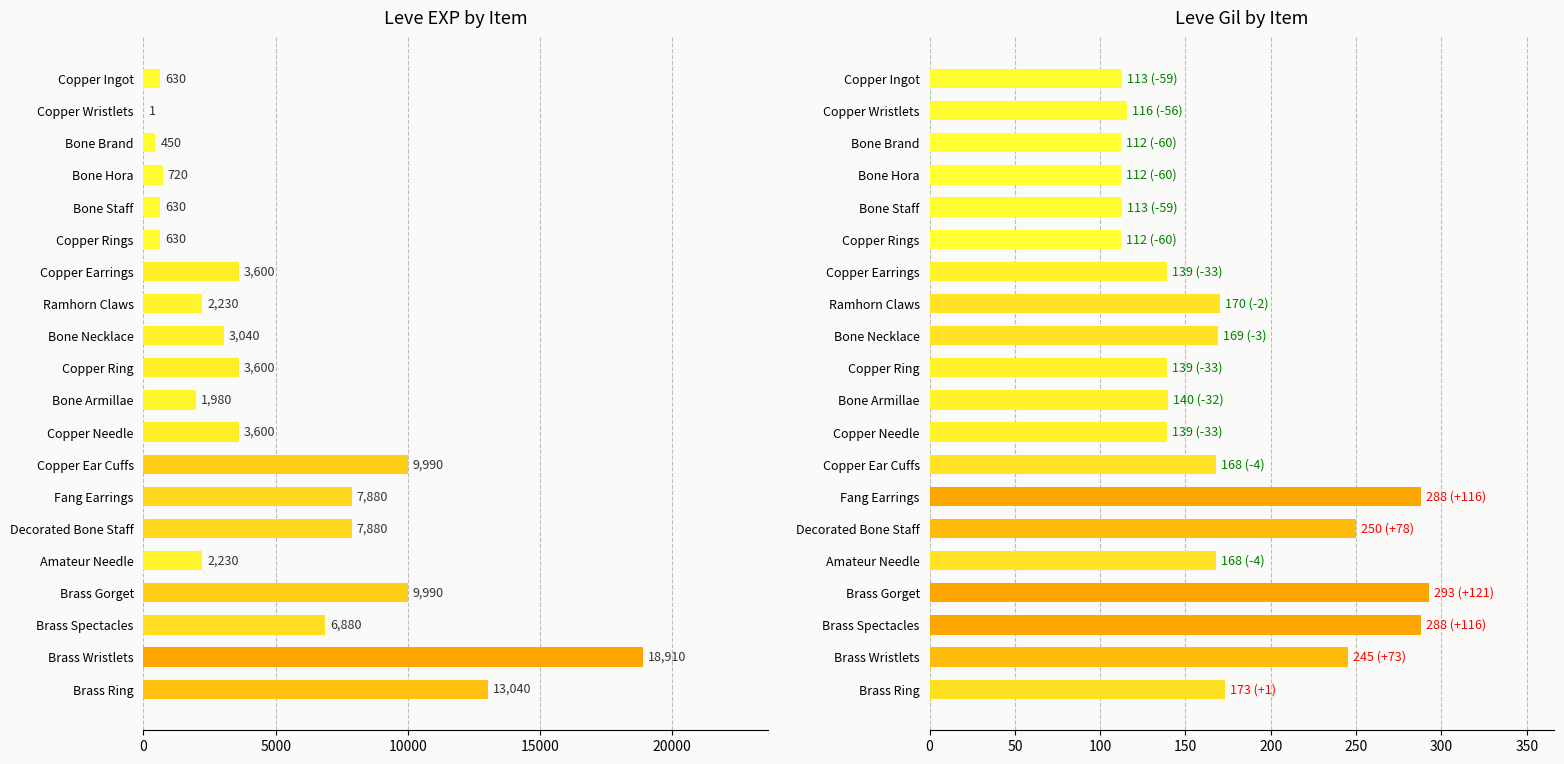

List the series in order of their peak value, lowest first.

Leve Gil, Leve EXP